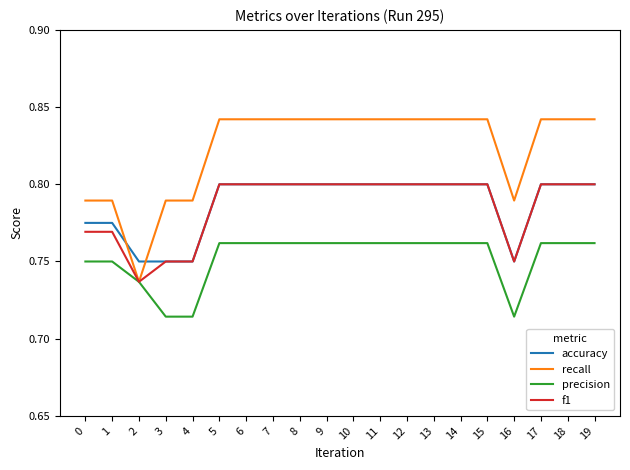

What is the difference between the highest and lowest values at 3?

0.1